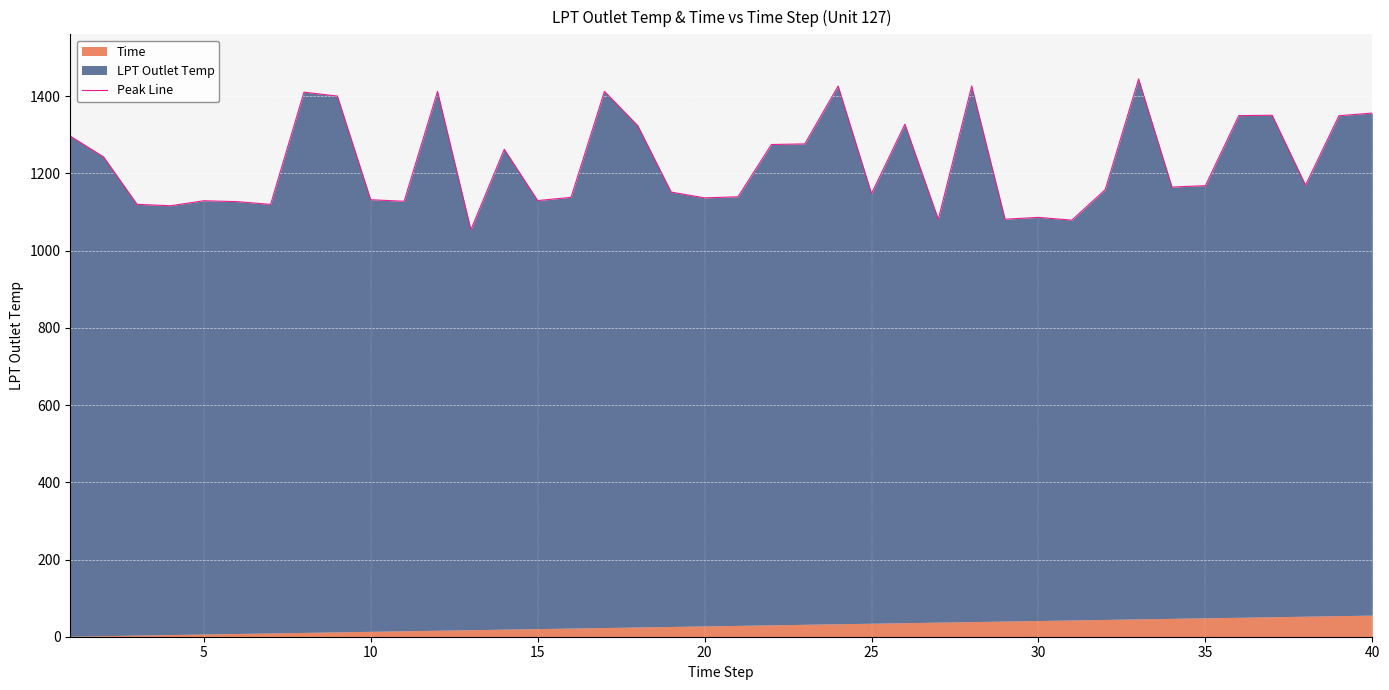

The value at 15 is 498.2. True or false?

False